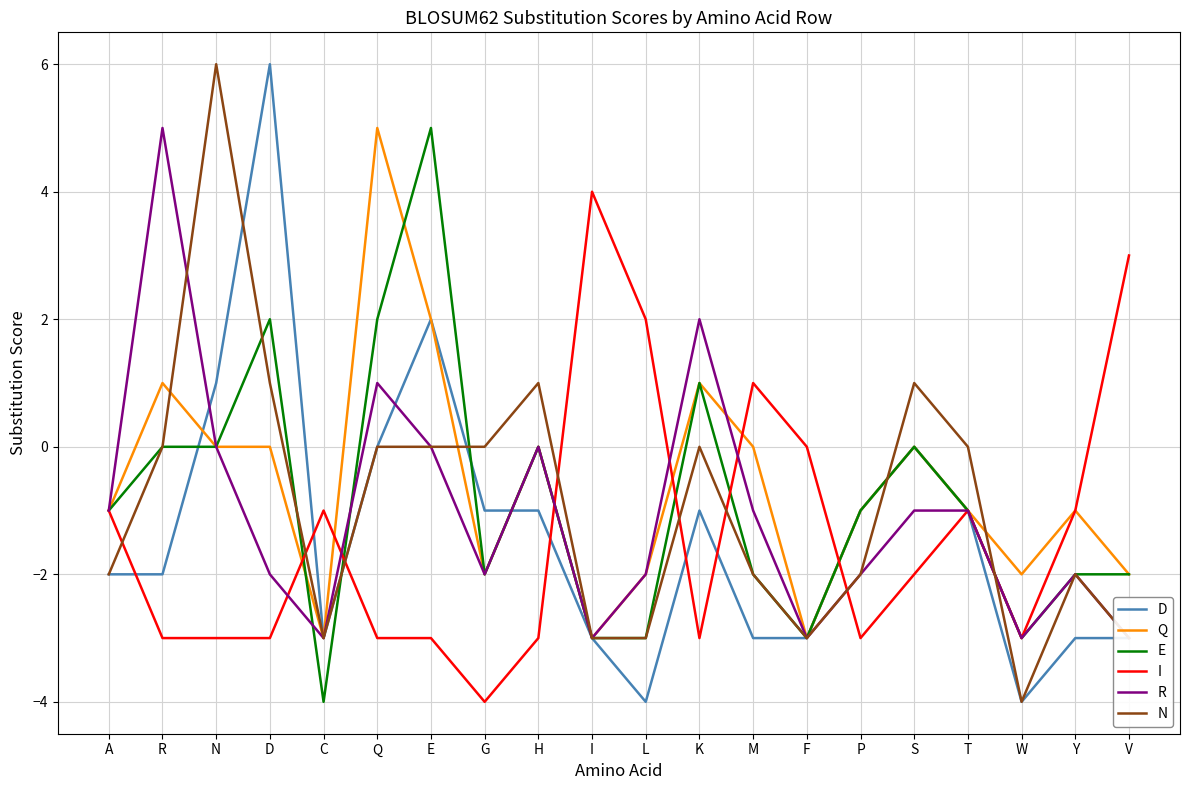

What is the spread (max minus min) of values at W?

2